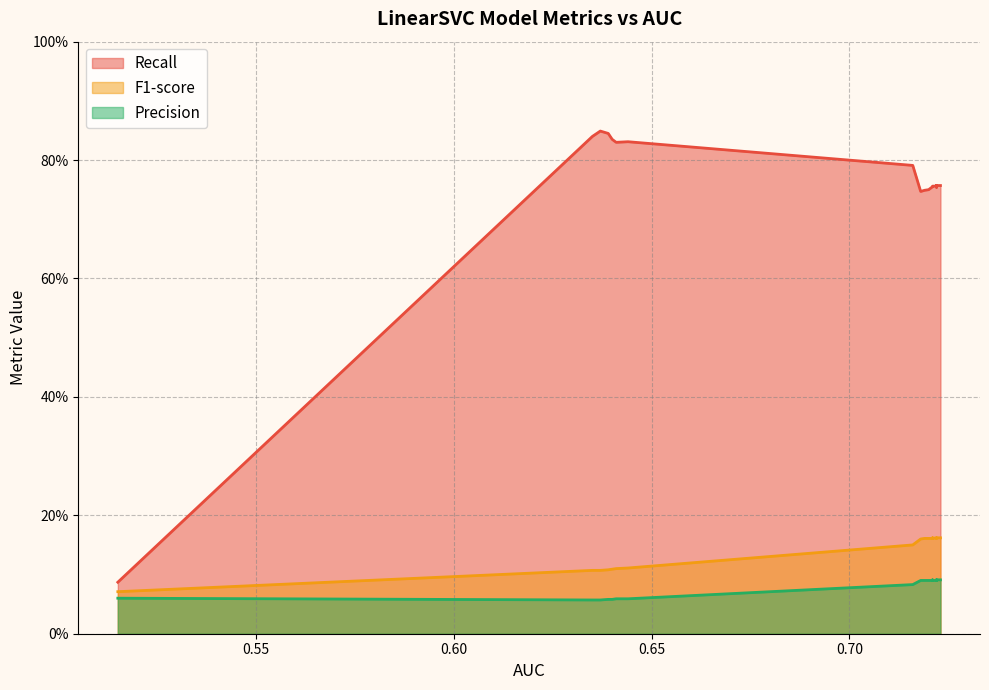

What is the difference between the highest and lowest values at 11?

0.7